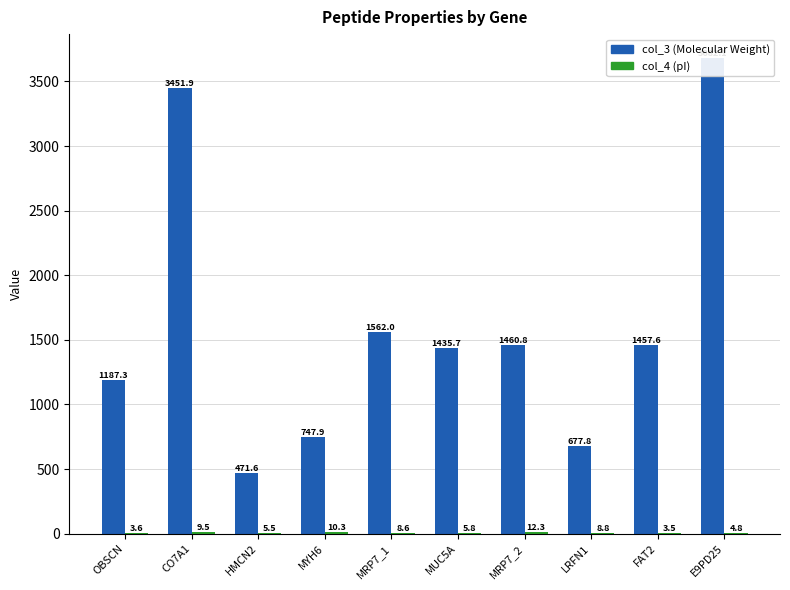

At which label does col_3 (MW) first exceed 1457?

CO7A1